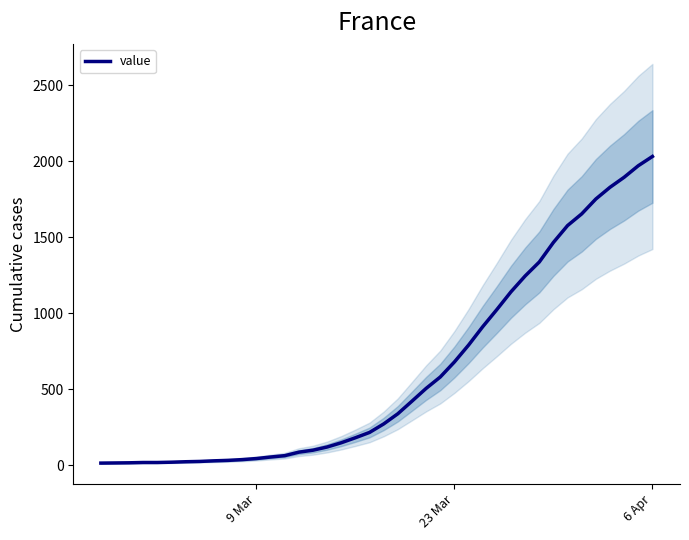

True or false: the data shows 2339 at 34.

False